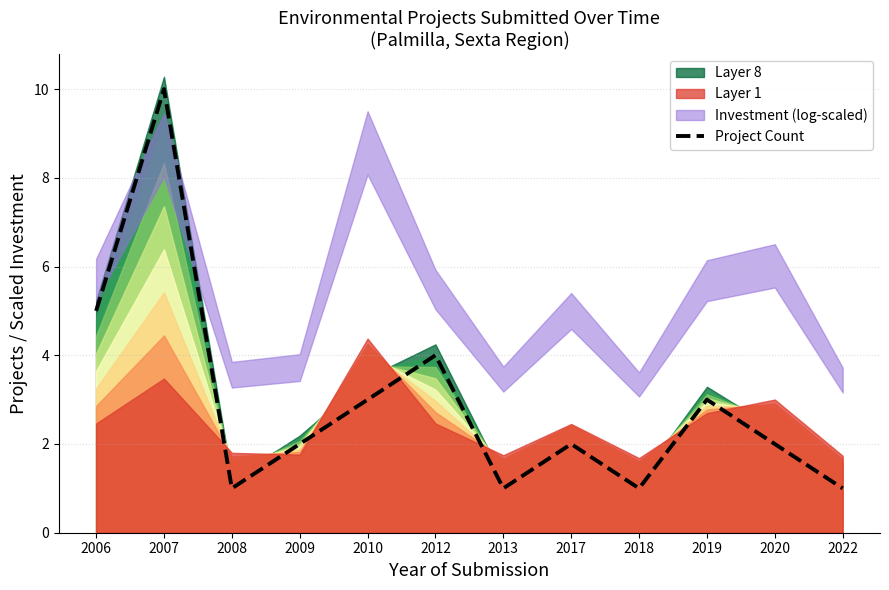

Between 2013 and 2010, which is larger?

2010